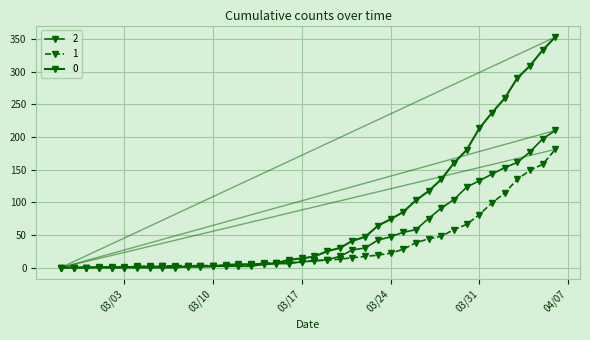

Count the number of data series in this chart.

3